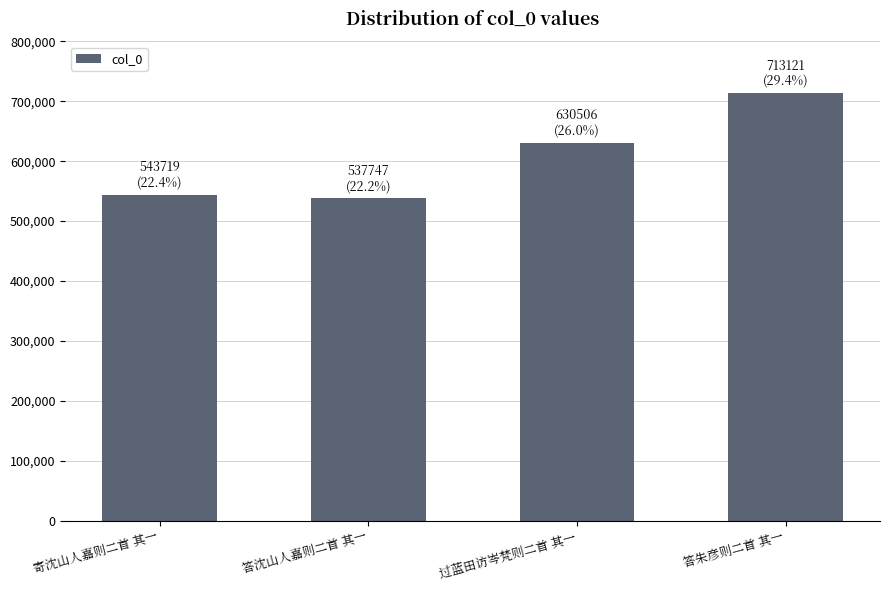

Reading left to right, list all the values displayed in this chart.

543719	537747	630506	713121